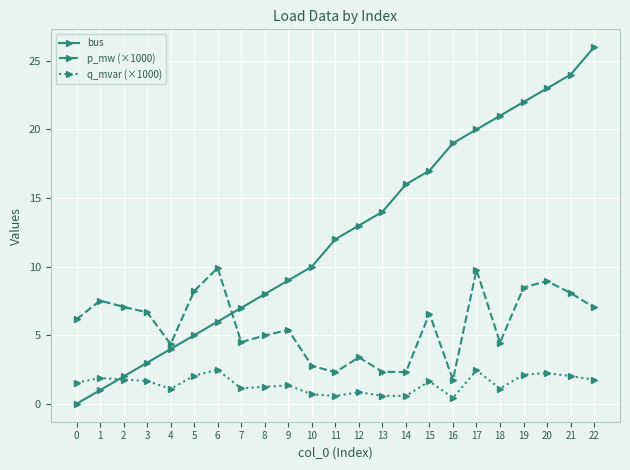

True or false: q_mvar (×1000) has a value of 0.5 at 5.

False